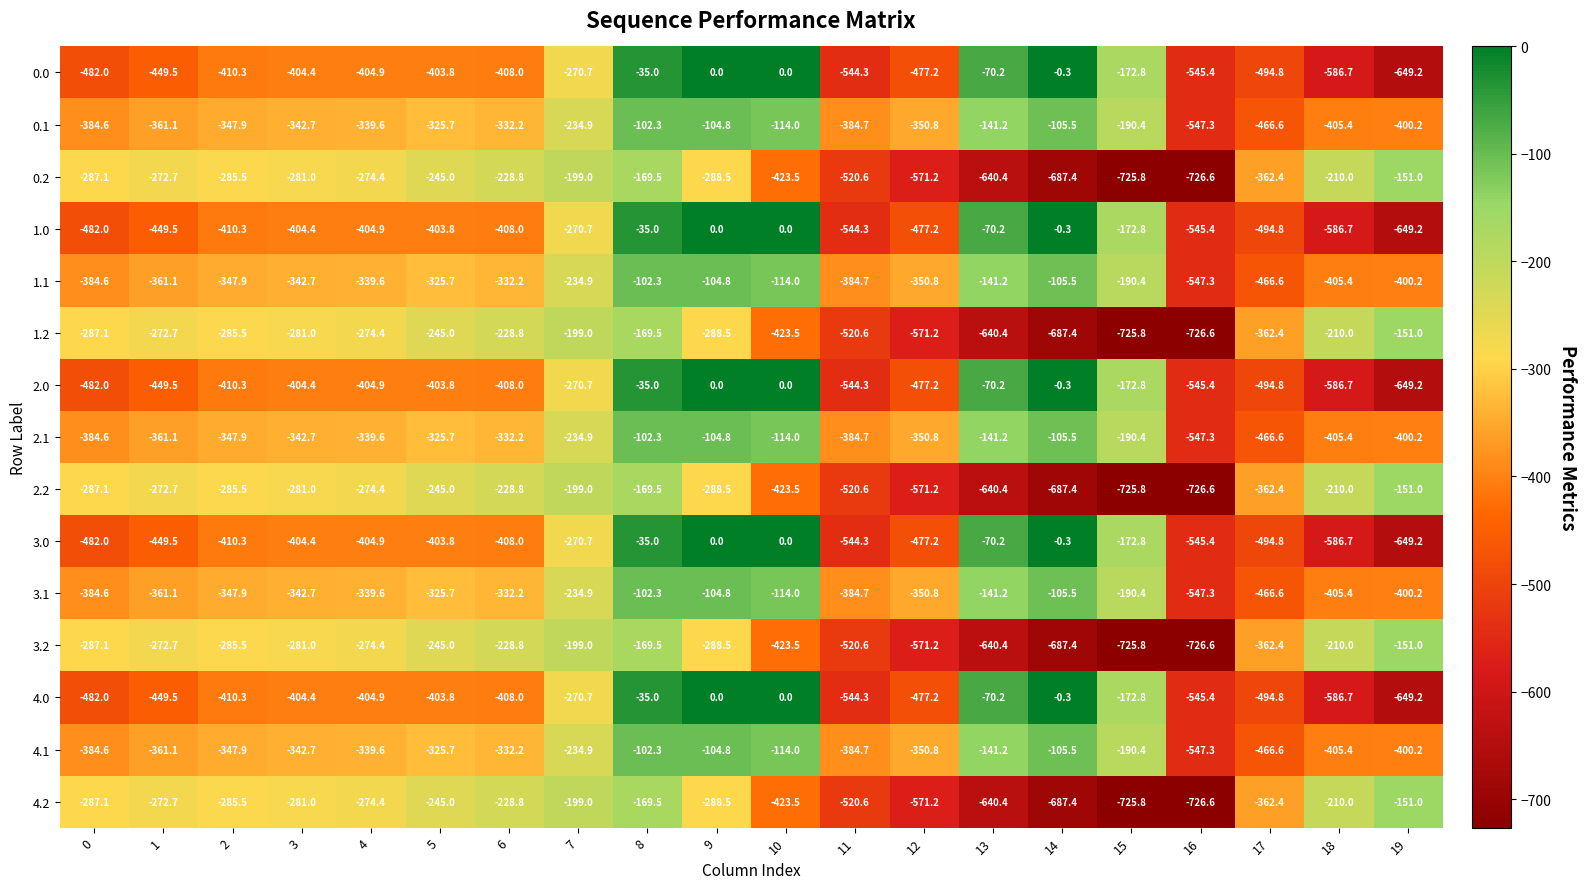

List the labels in order of 3.1 value, largest first.

8, 9, 14, 10, 13, 15, 7, 5, 6, 4, 3, 2, 12, 1, 0, 11, 19, 18, 17, 16